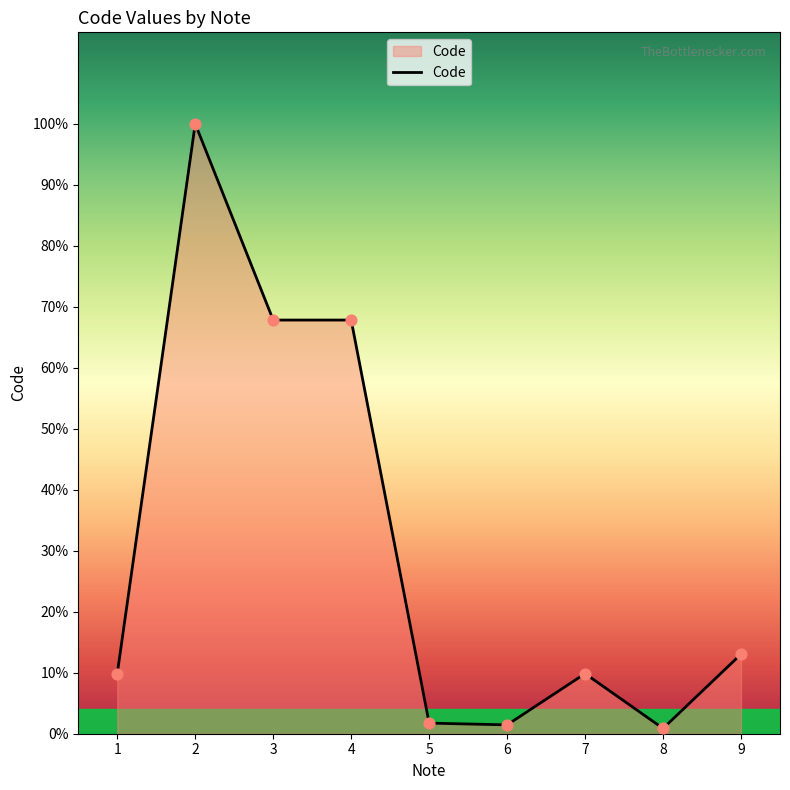

Does the chart have visible grid lines?

No